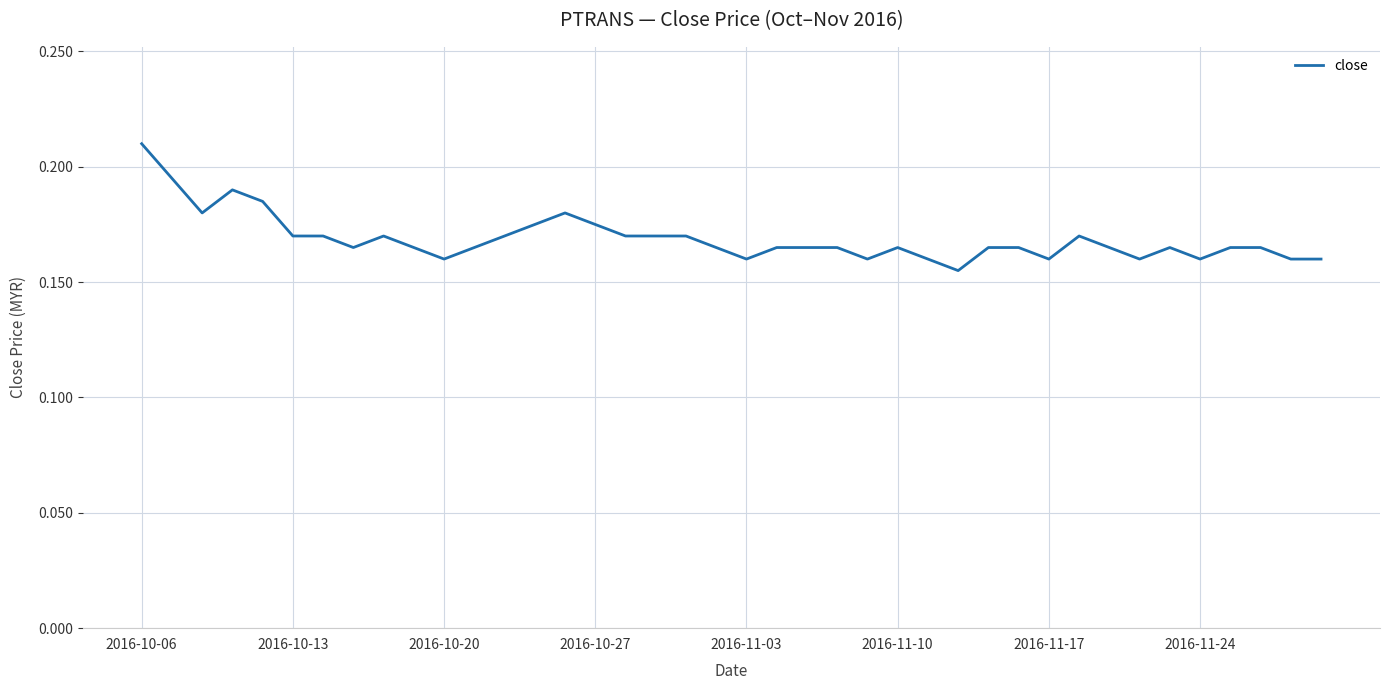

How many lines are shown in the chart?

1